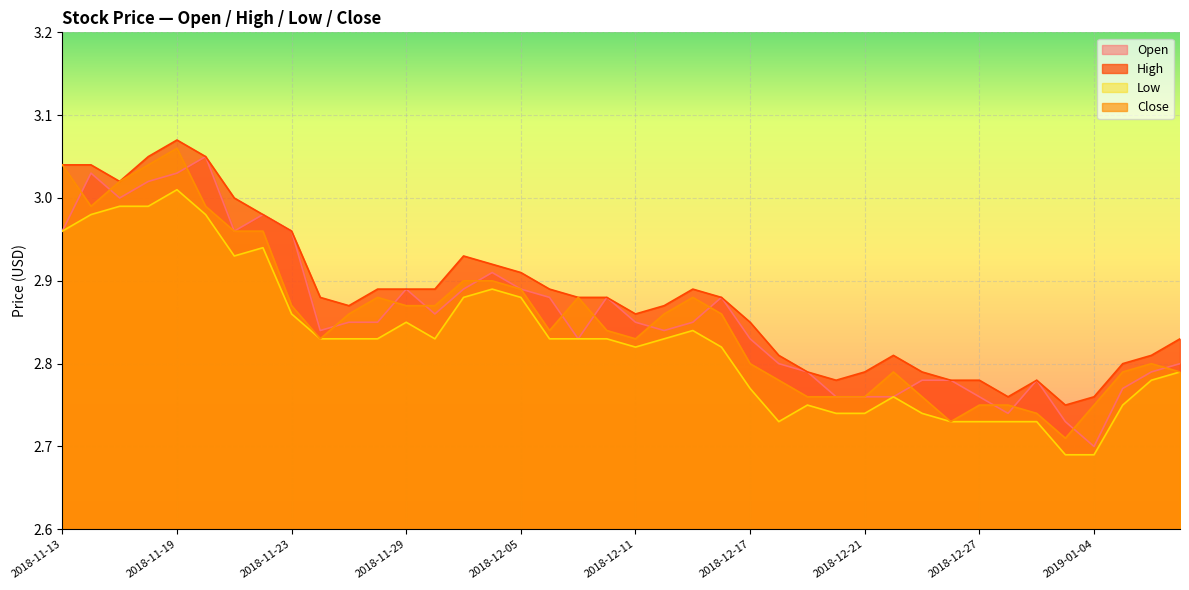

True or false: open has more than 2 points higher than both neighbors.

True